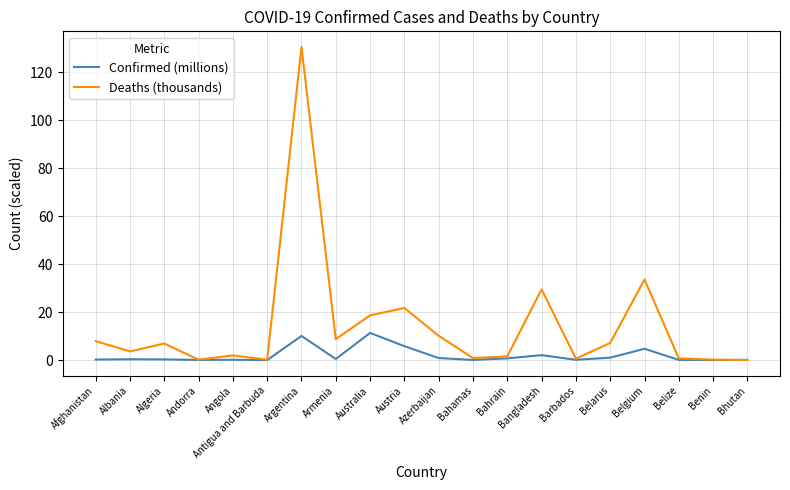

True or false: Deaths (thousands) has more than 0 interior local peaks.

True